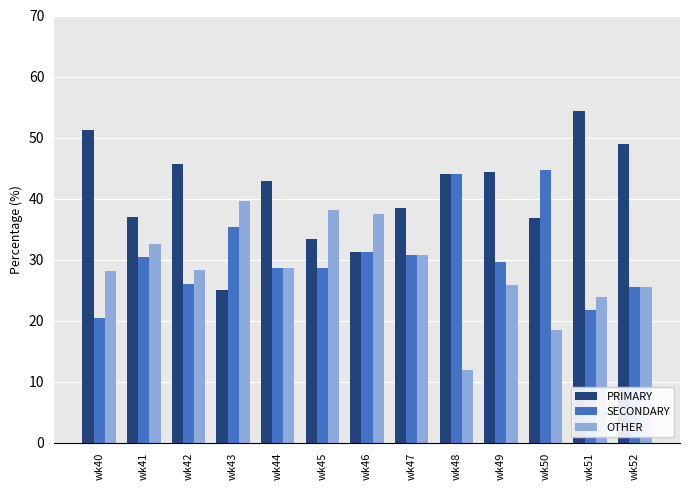

Which label corresponds to the largest value in the chart?

wk51